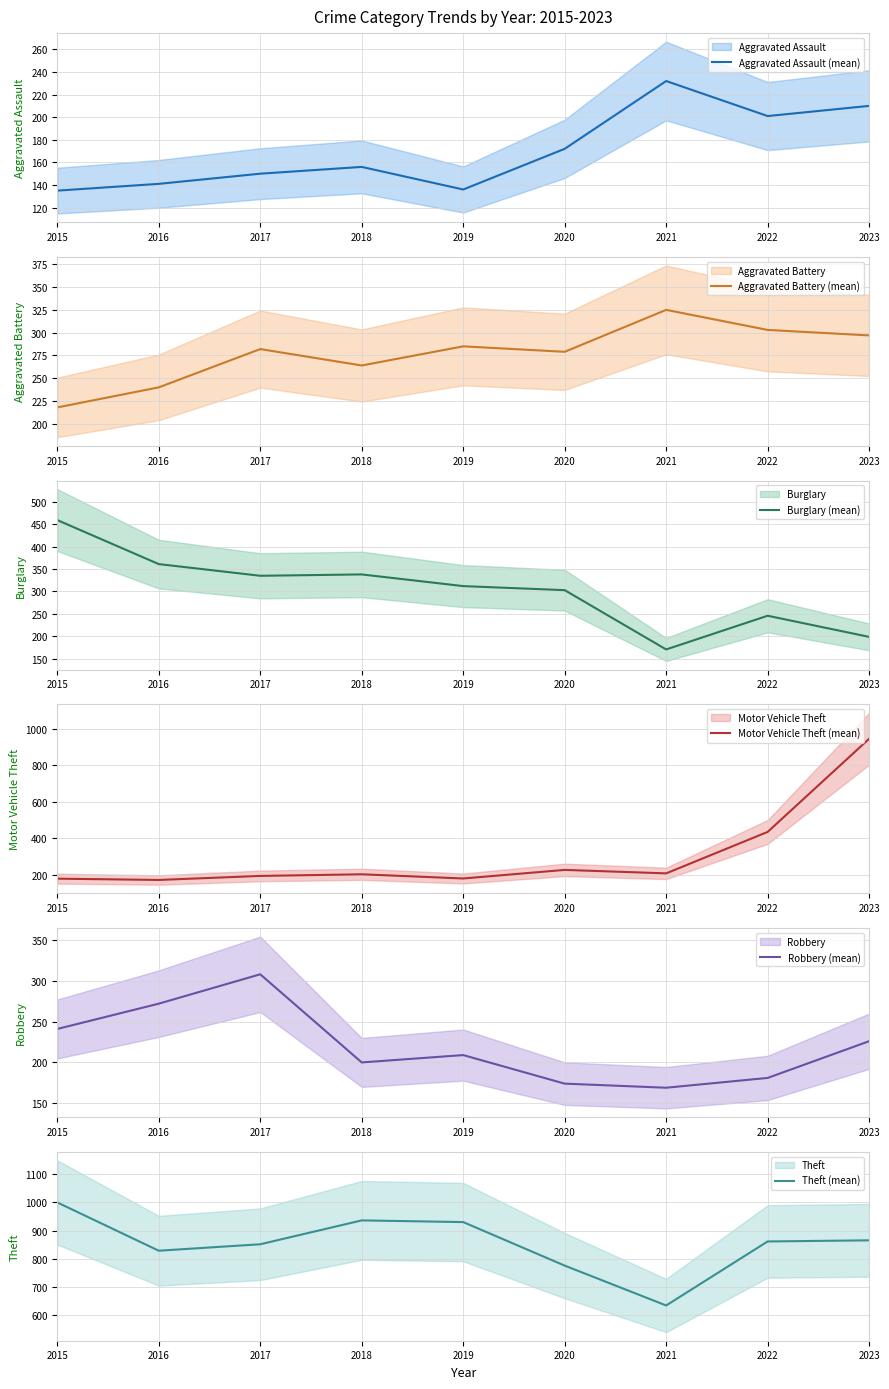

Where is the first local maximum for Burglary (mean)?

2018